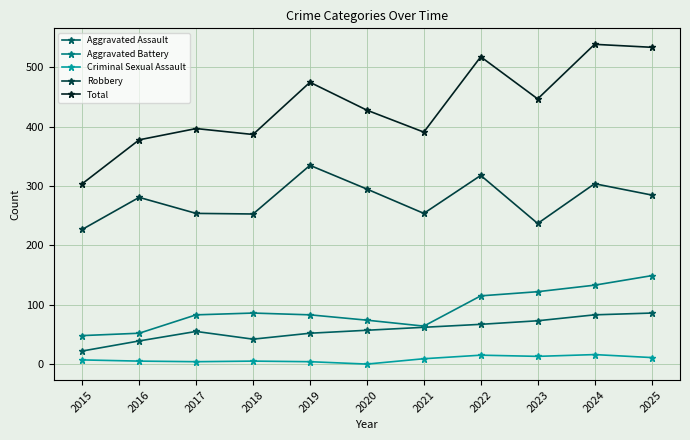

What is the spread (max minus min) of values at 2020?

428